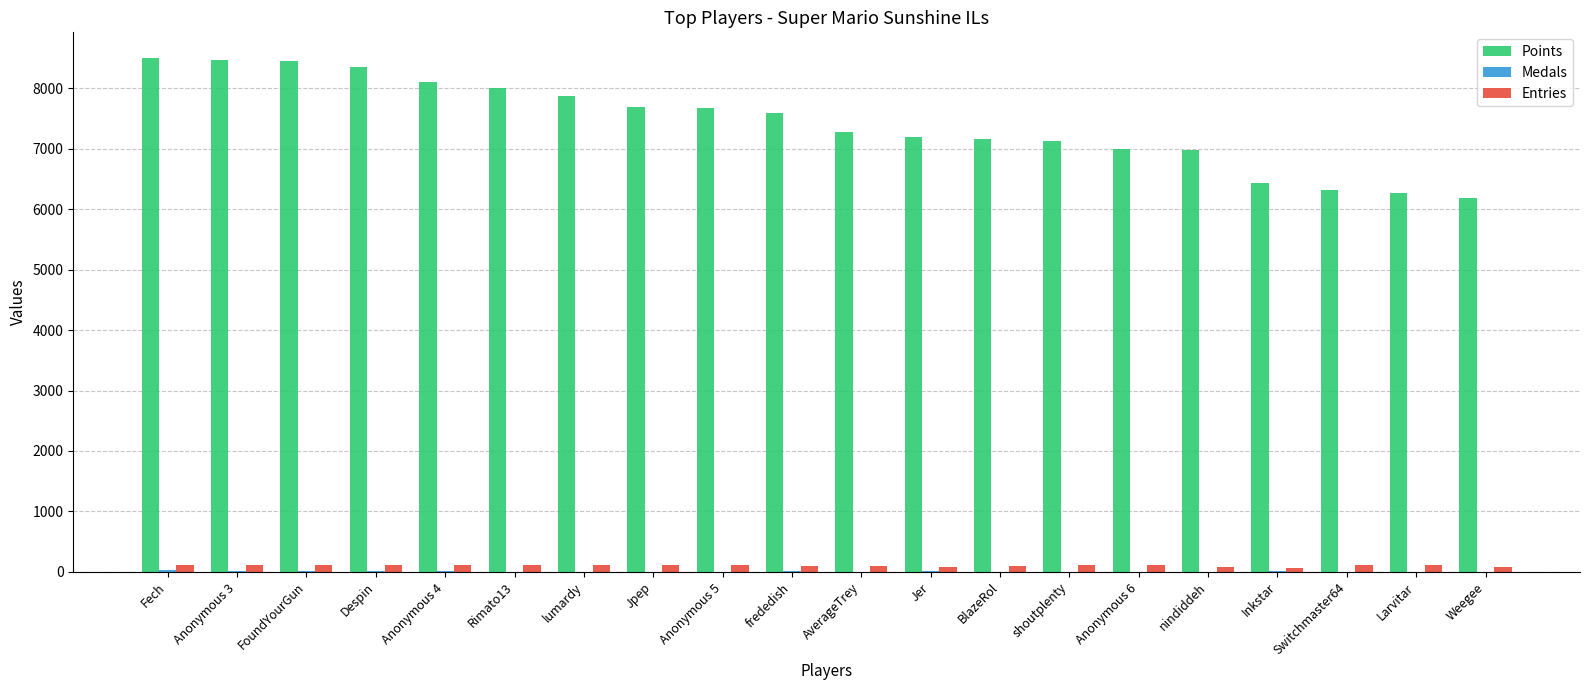

Is it true that Points equals 7870 at lumardy?

True